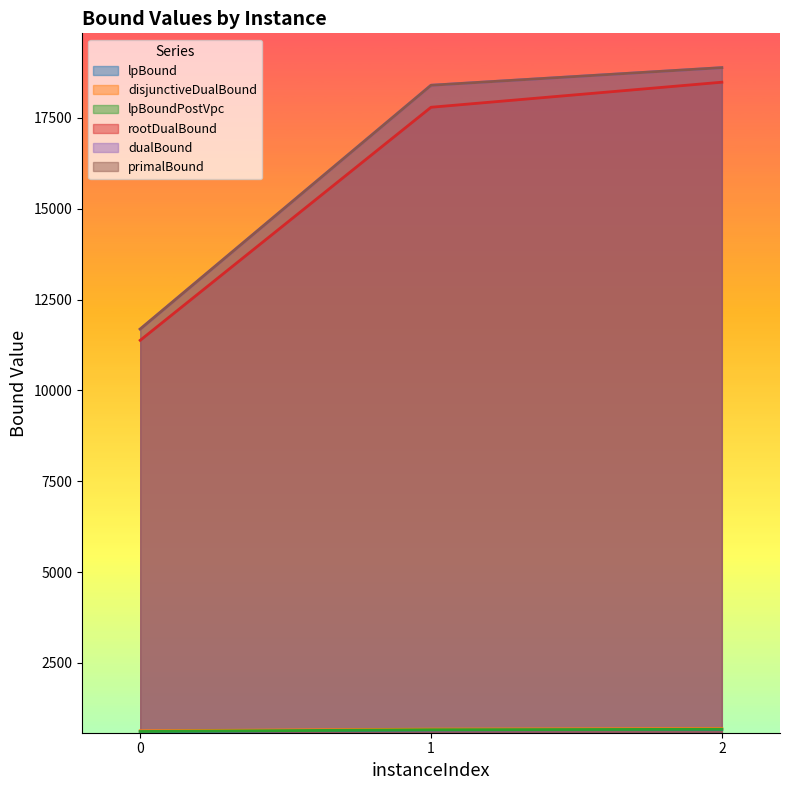

What is the value of the rootDualBound point at the 1st from the left?

11379.9